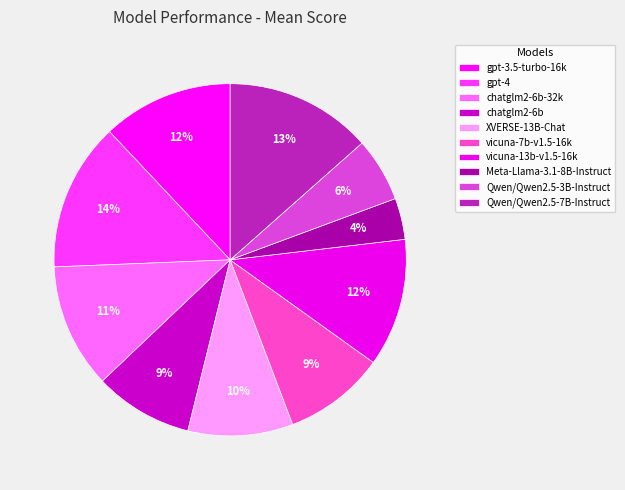

Count the number of slices in the pie.

10